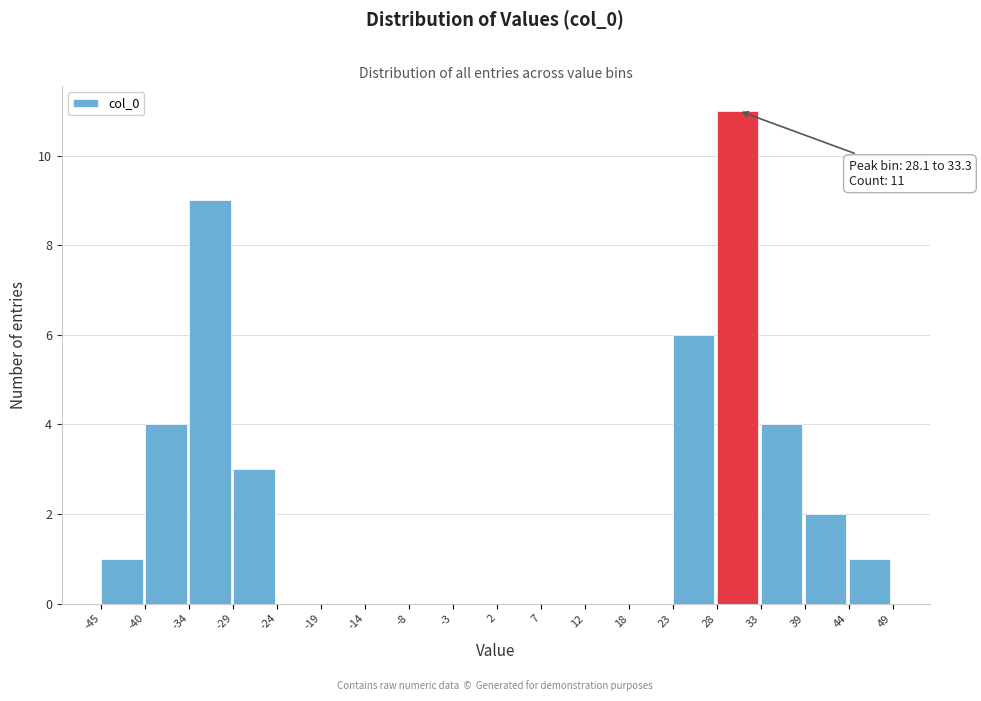

Over which range of the x-axis is the bar tallest?

28 to 33